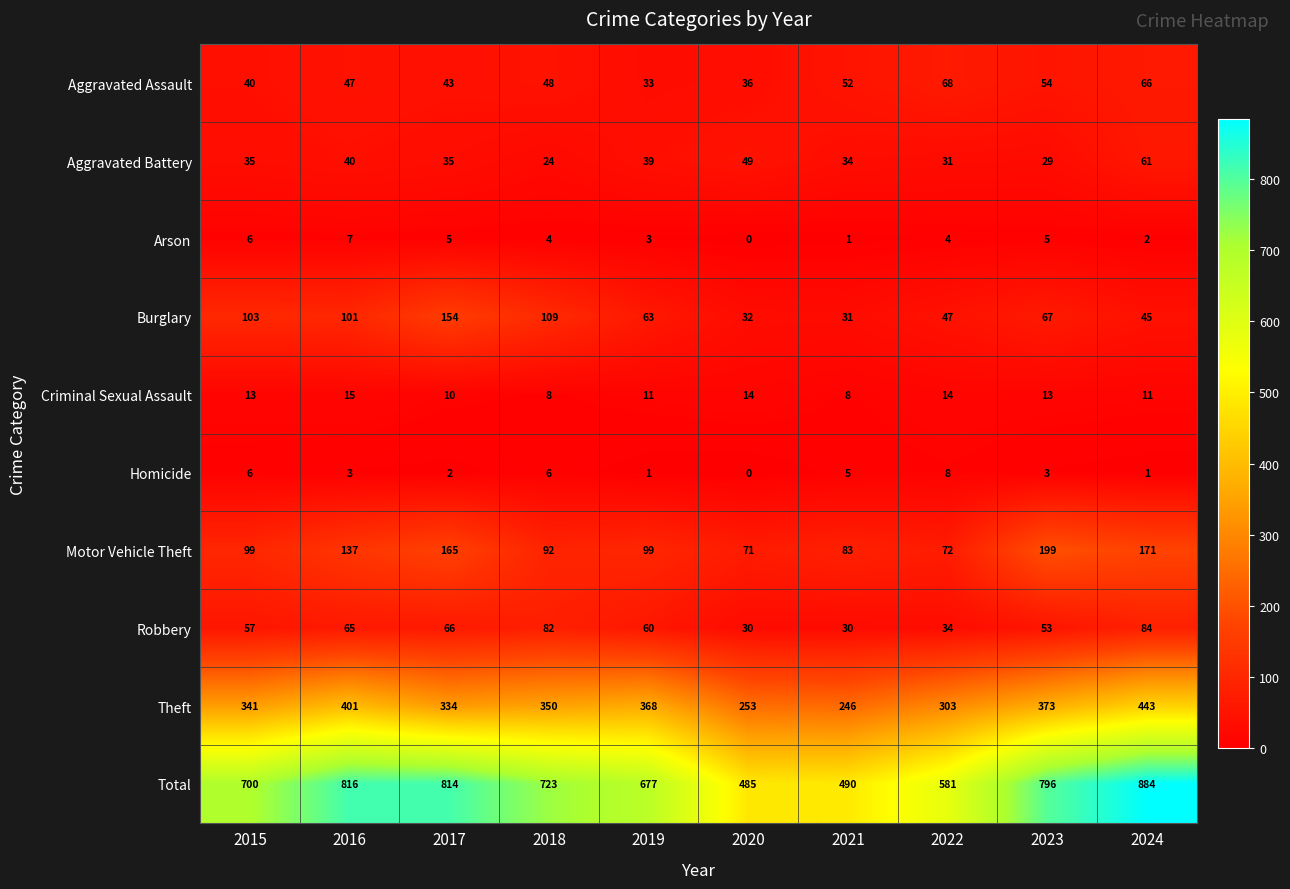

Which series has the largest total across all categories?

Total